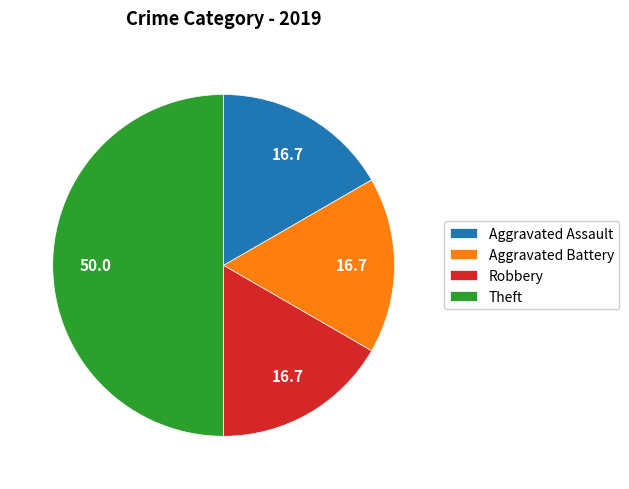

Do Aggravated Assault and Aggravated Battery together represent more than half of the pie?

No